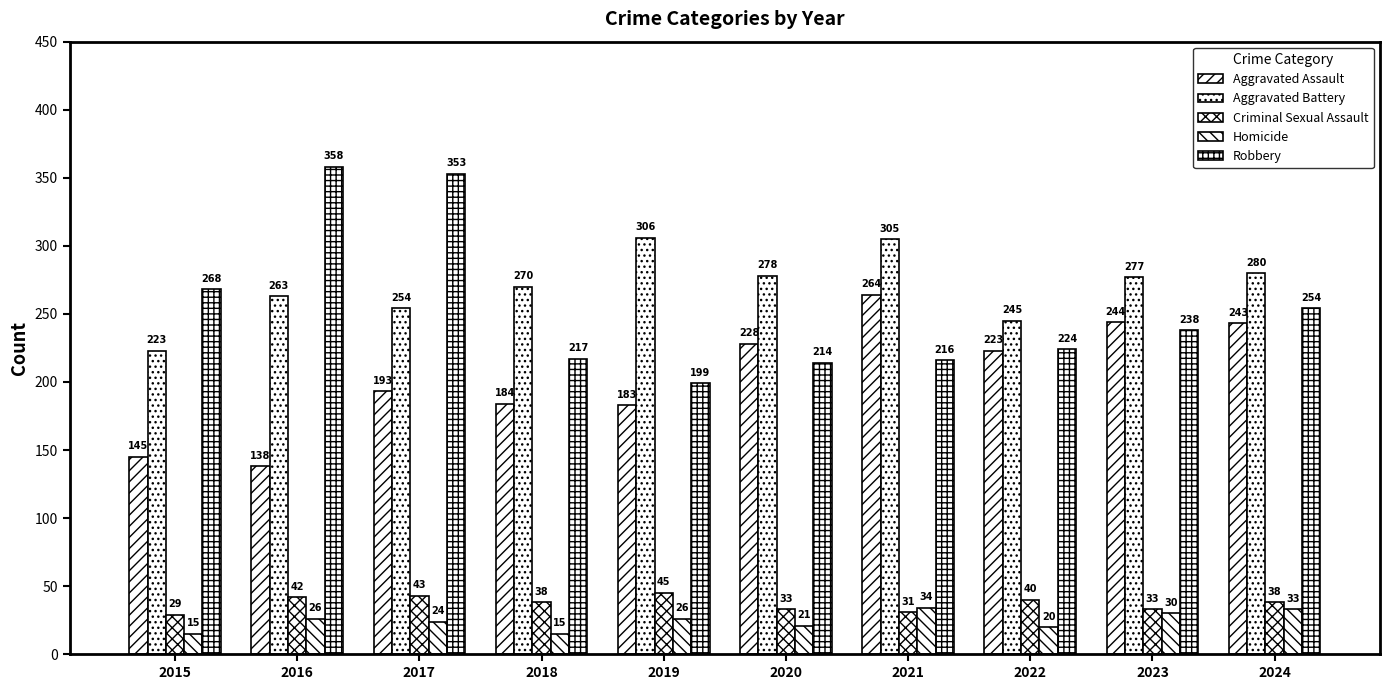

How many distinct data groups are displayed?

5